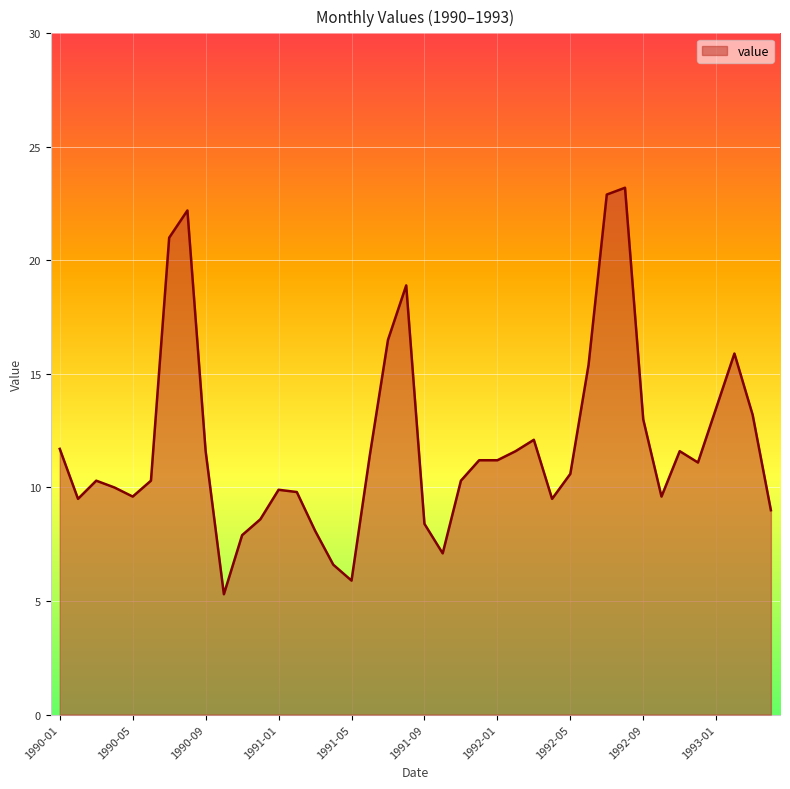

What is the maximum value shown in the chart?

23.2